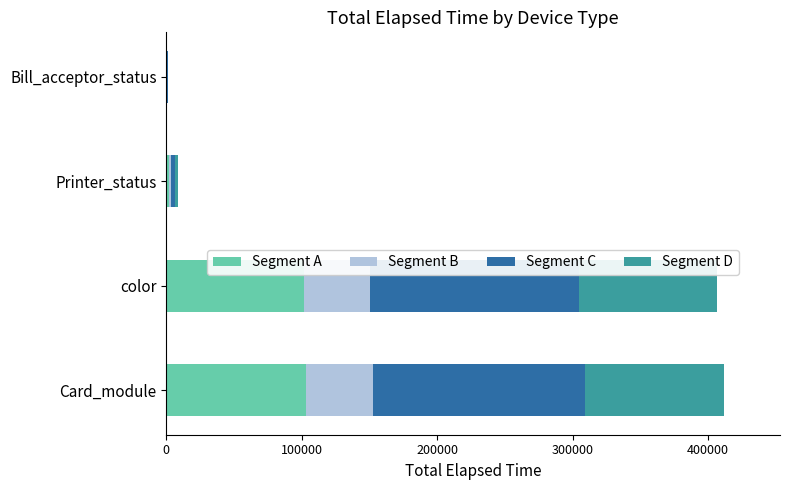

What is the maximum value for Segment A?

102996.5